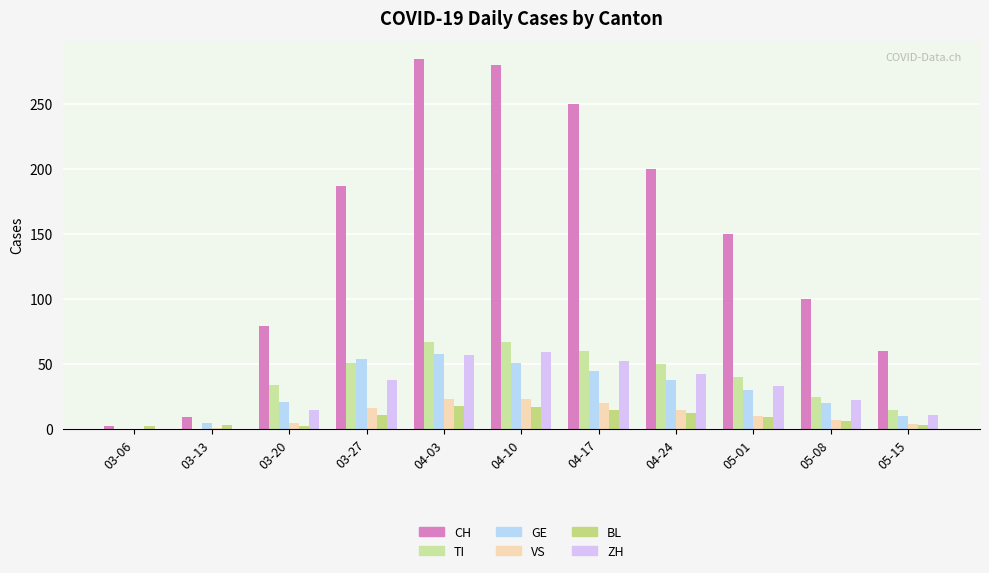

What is the value of the ZH bar at the 9th from the left?

33